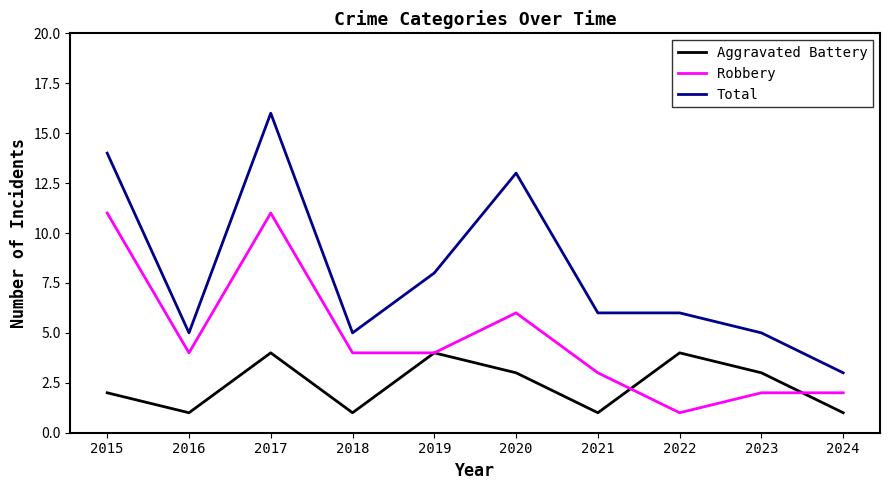

Which series has the largest total across all categories?

Total